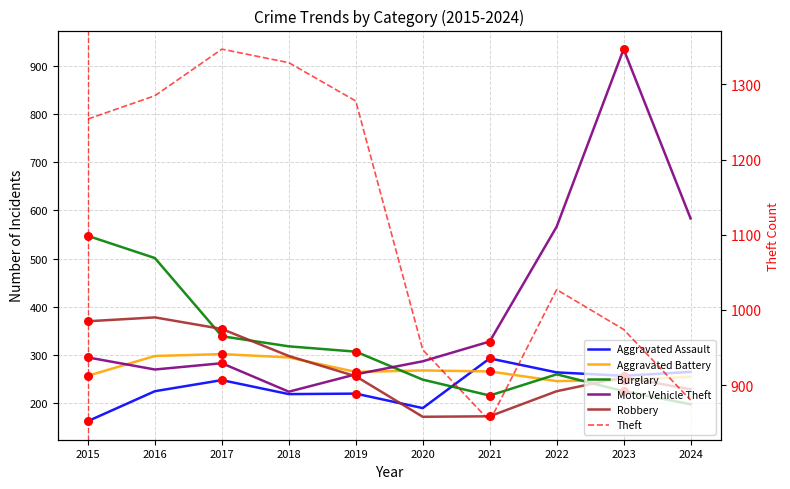

At how many categories does at least one series exceed 262?

10